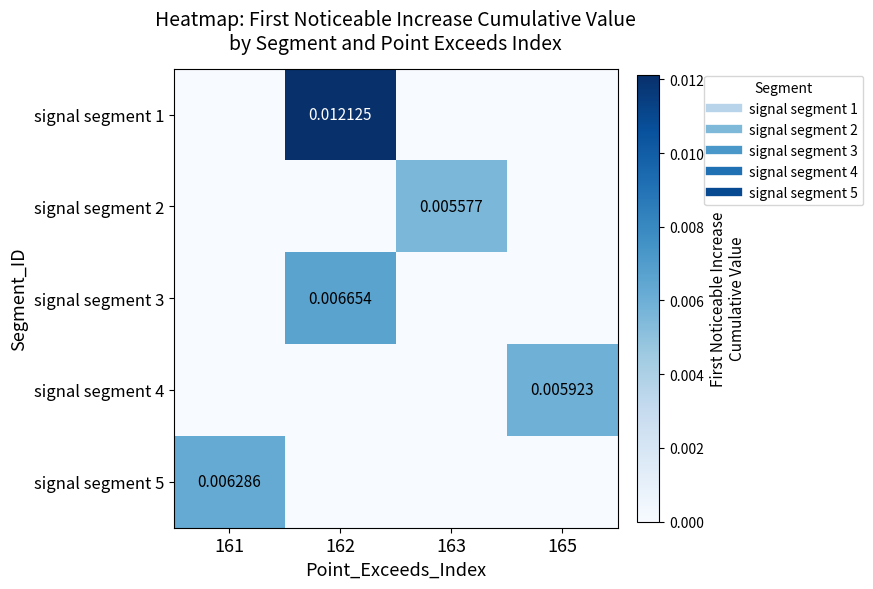

How many positive values does the signal segment 4 series have?

1